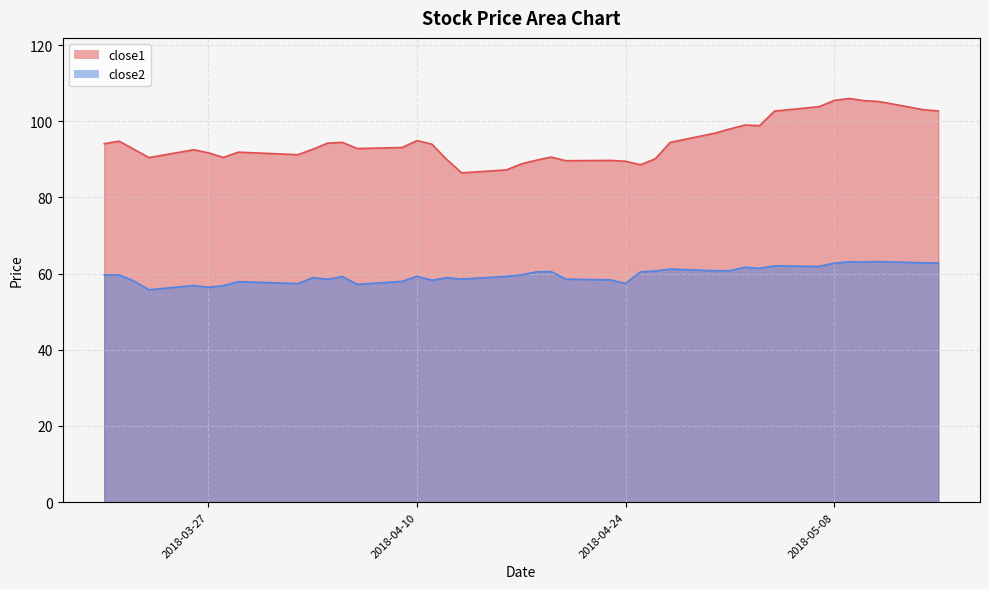

True or false: close2 and close1 intersect in this chart.

False